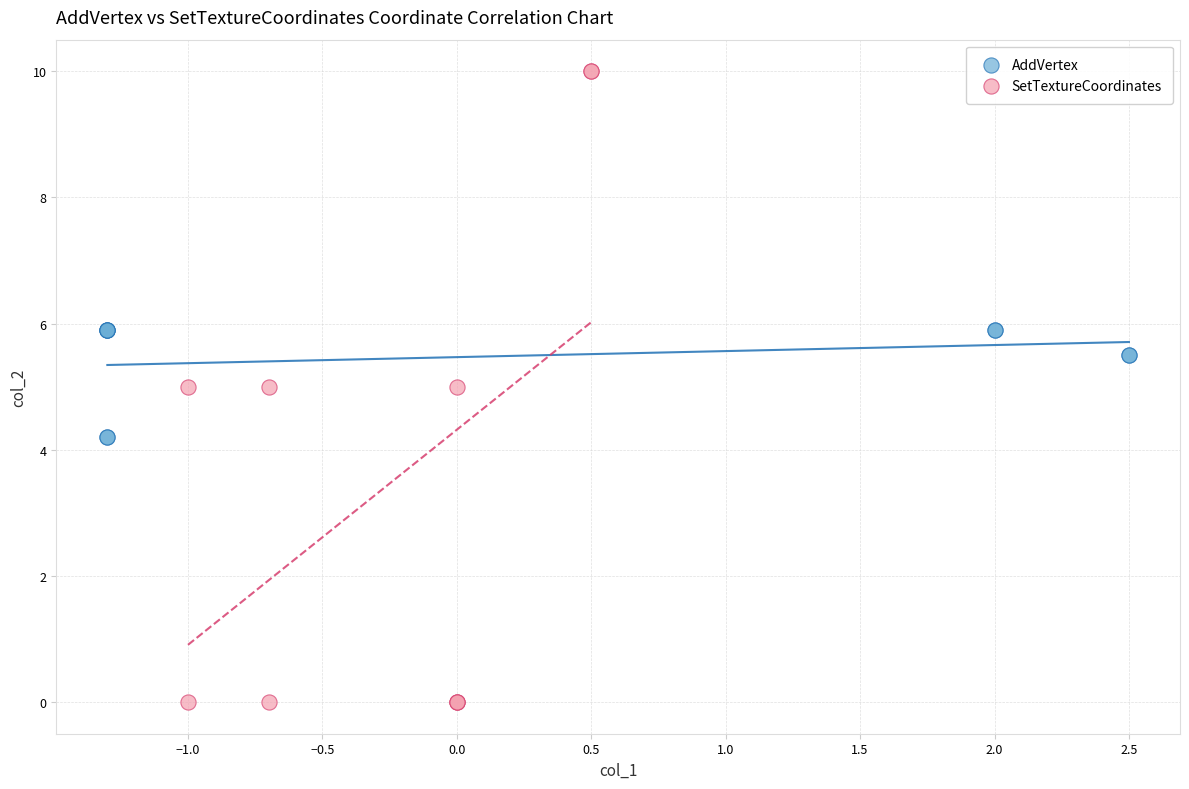

Which series has the largest Y range (max minus min)?

SetTextureCoordinates